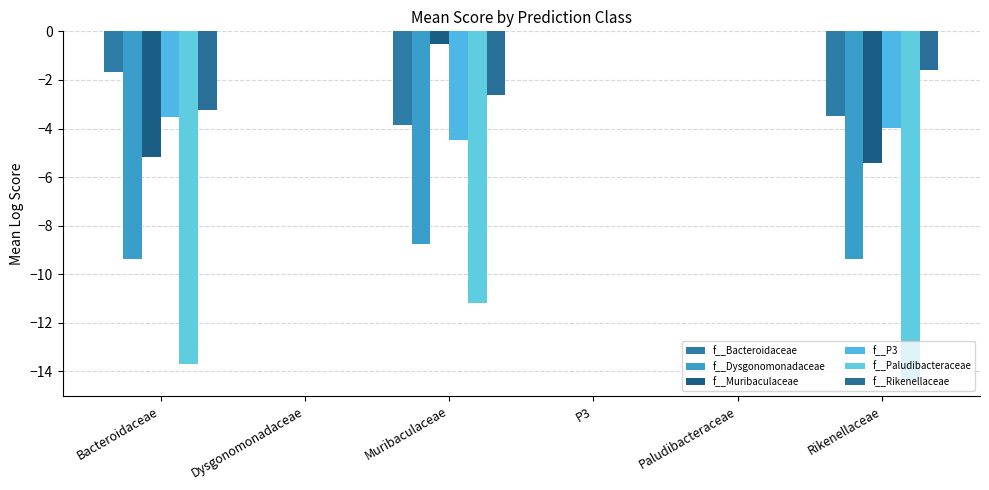

Reading left to right, extract all data points from this chart.

f__Bacteroidaceae: -1.7	0.0	-3.8	0.0	0.0	-3.5
f__Dysgonomonadaceae: -9.4	0.0	-8.8	0.0	0.0	-9.4
f__Muribaculaceae: -5.2	0.0	-0.5	0.0	0.0	-5.4
f__P3: -3.5	0.0	-4.5	0.0	0.0	-4.0
f__Paludibacteraceae: -13.7	0.0	-11.2	0.0	0.0	-14.3
f__Rikenellaceae: -3.2	0.0	-2.6	0.0	0.0	-1.6